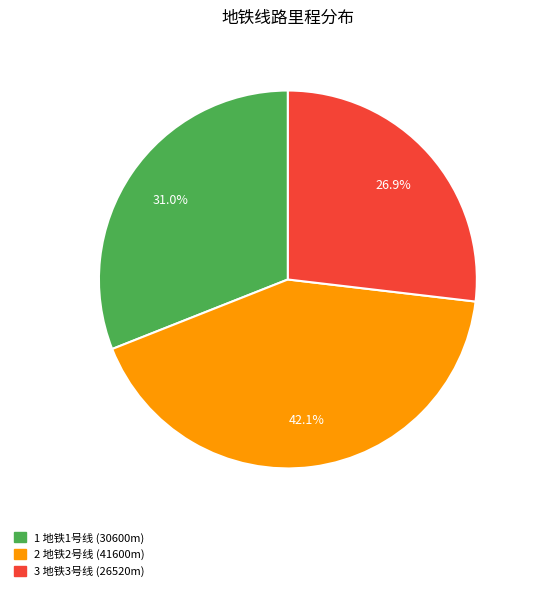

Rank the categories by value from highest to lowest.

2 地铁2号线 (41600m), 1 地铁1号线 (30600m), 3 地铁3号线 (26520m)